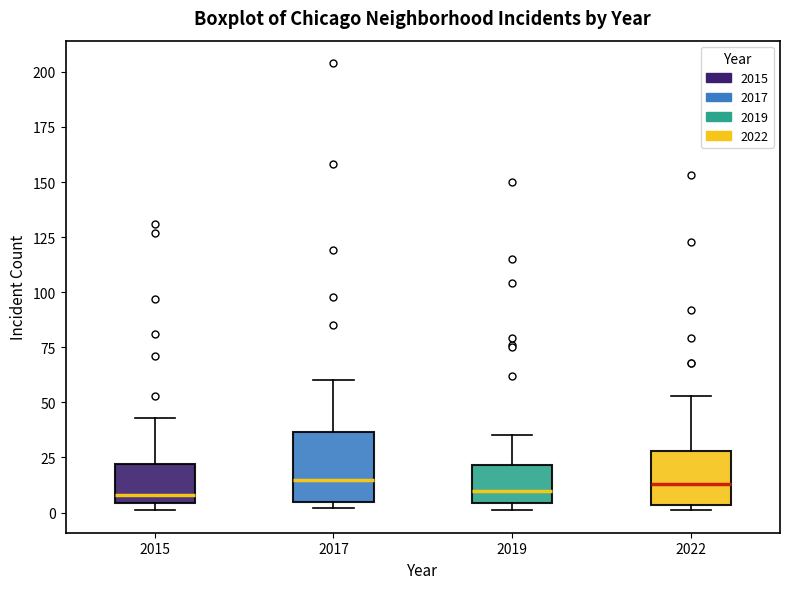

Which box is the tallest, from its lower edge to its upper edge?

2017